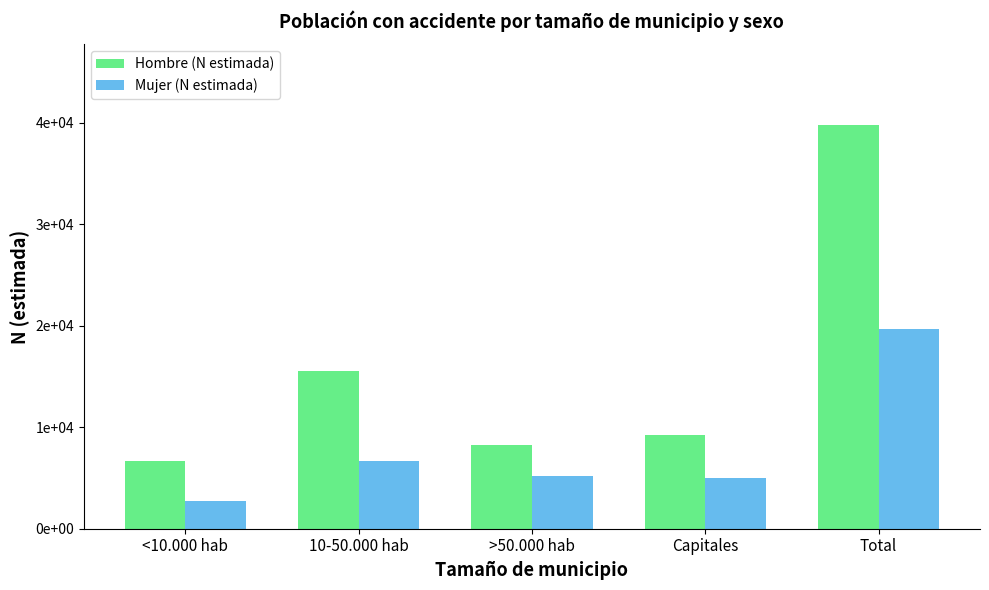

What value does the Mujer (N estimada) series have at 10-50.000 hab, to the nearest 50?

6700